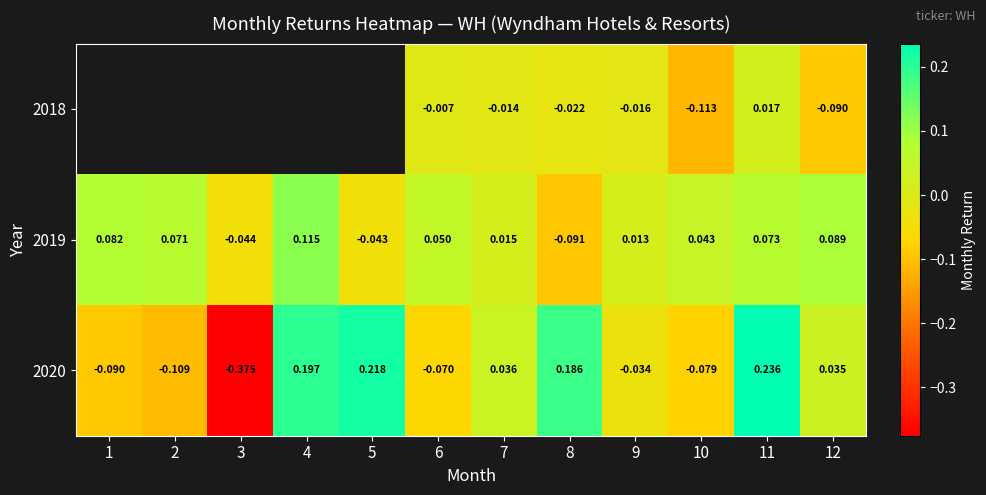

At which category is the sum across all series the highest?

11